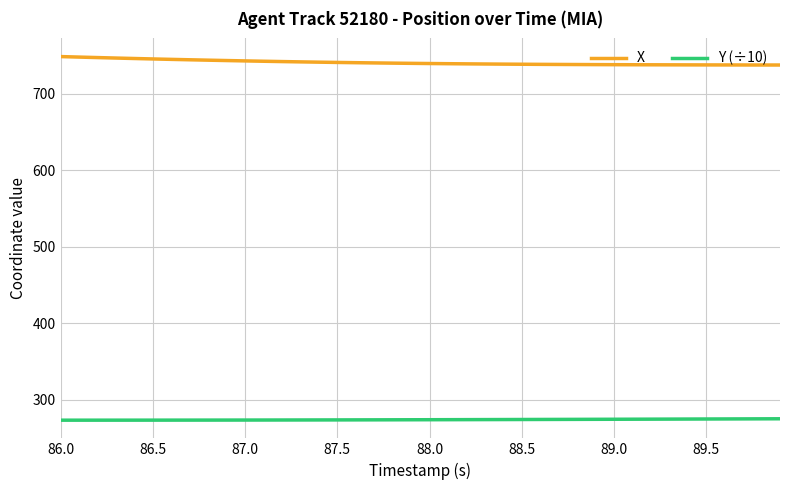

What is the difference between the second highest and minimum values in the Y (÷10) series?

1.8